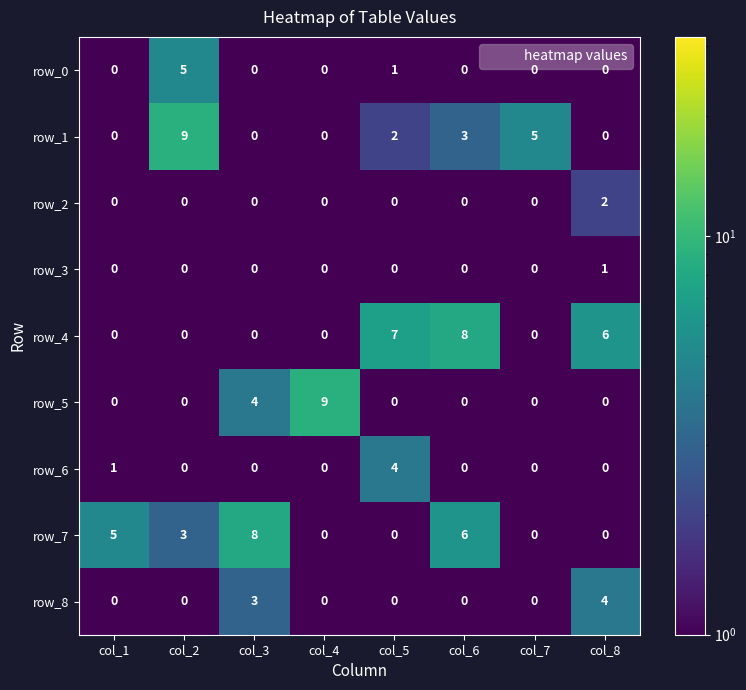

How many row_6 values are between 0 and 1?

7